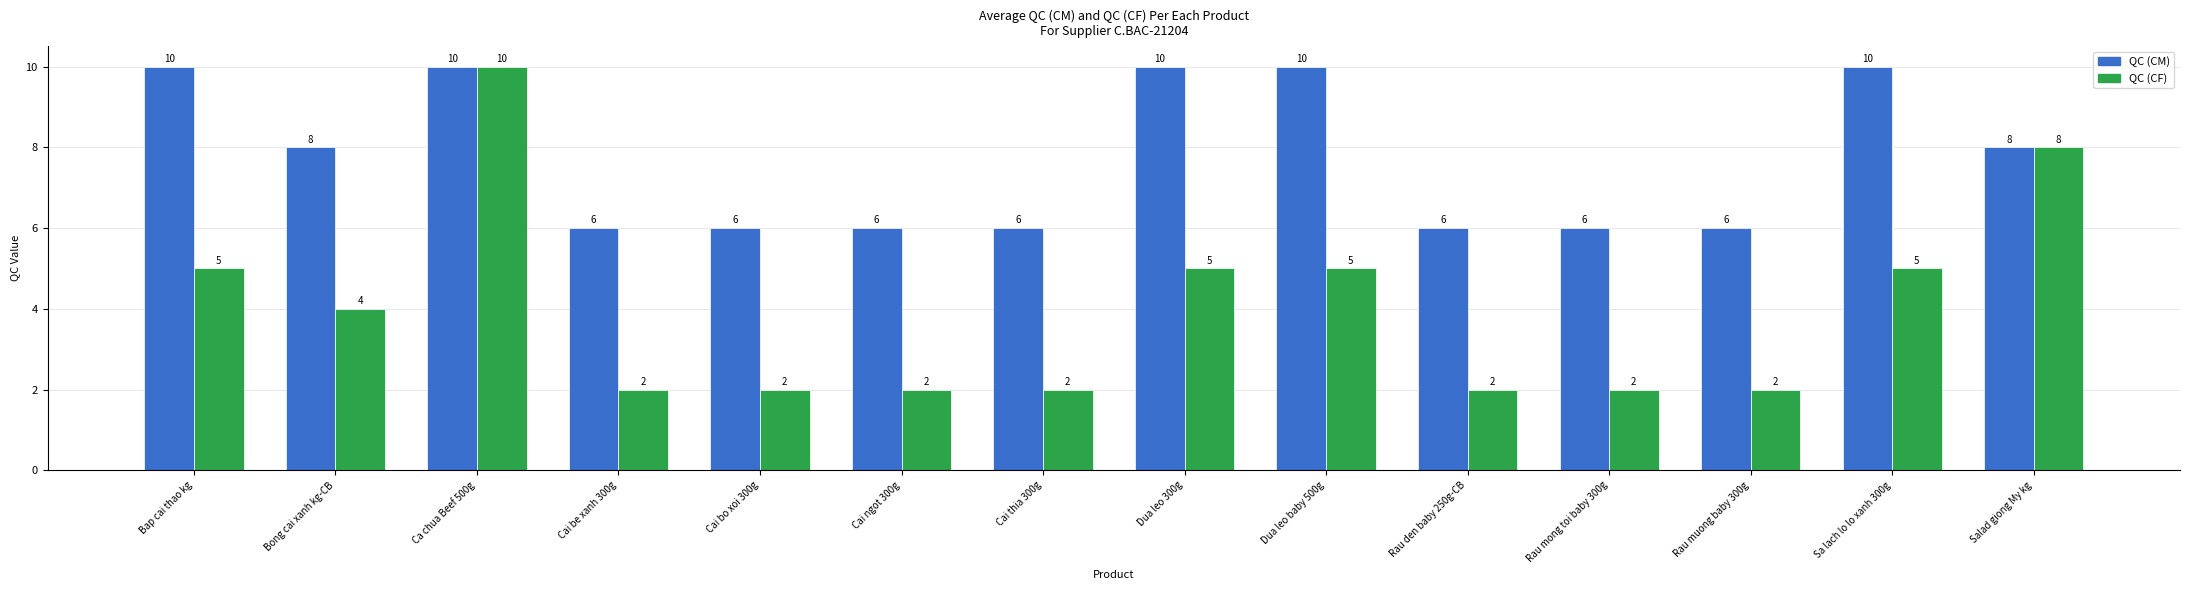

What is the maximum value shown in the chart?

10